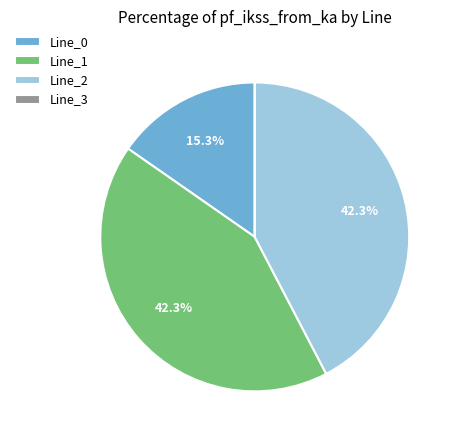

How much of the chart is everything except Line_1?

57.7%